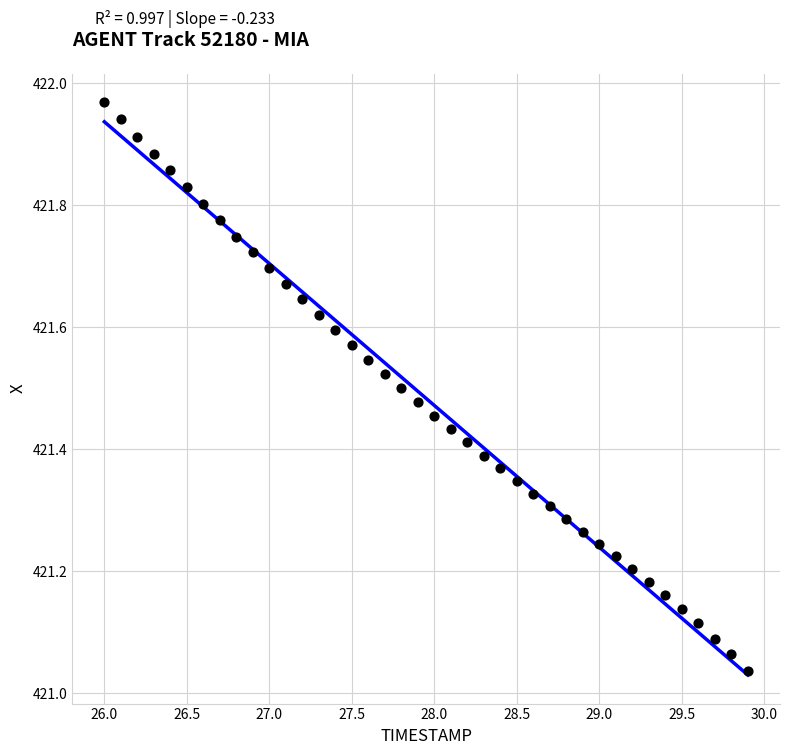

What is the range of X values (max minus min)?

3.9